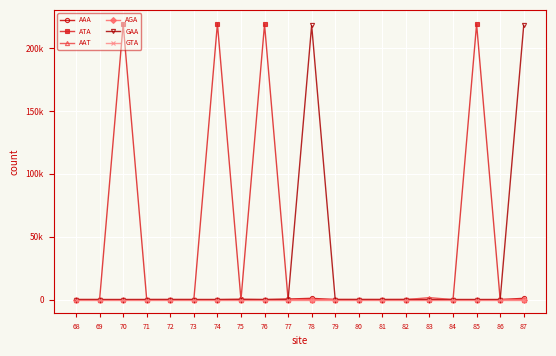

Is this an area chart (filled region under the line)?

No